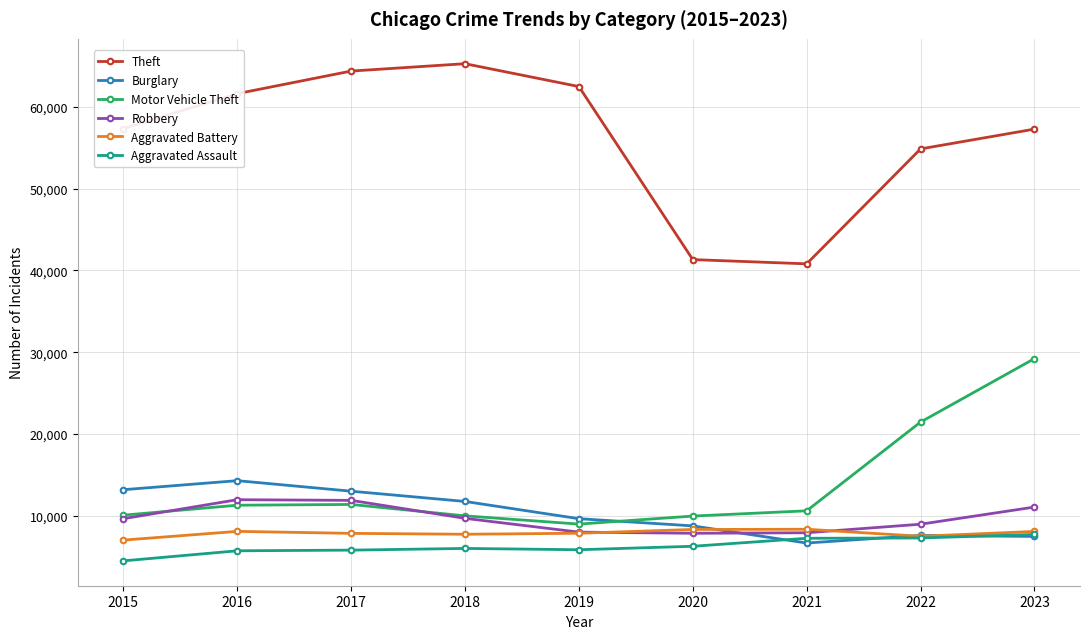

What is the sum of the Robbery values at 2015 and 2020?

17493